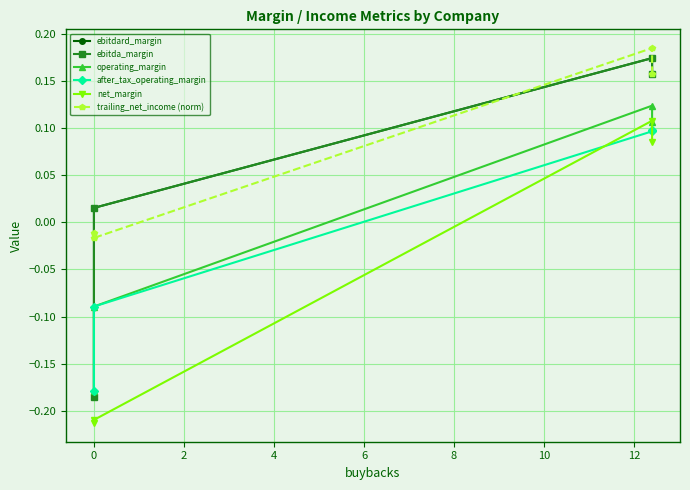

What is the total value across all series at 0?

-0.4